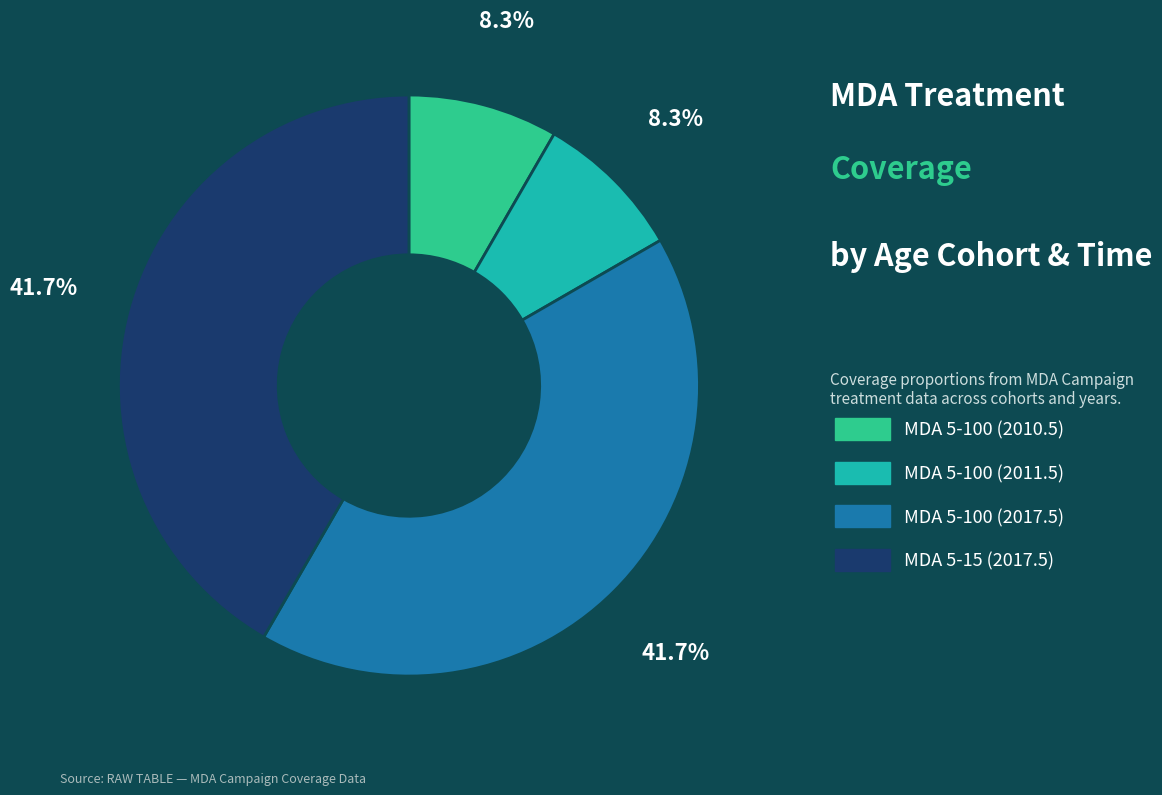

Is there a majority slice in this chart?

No